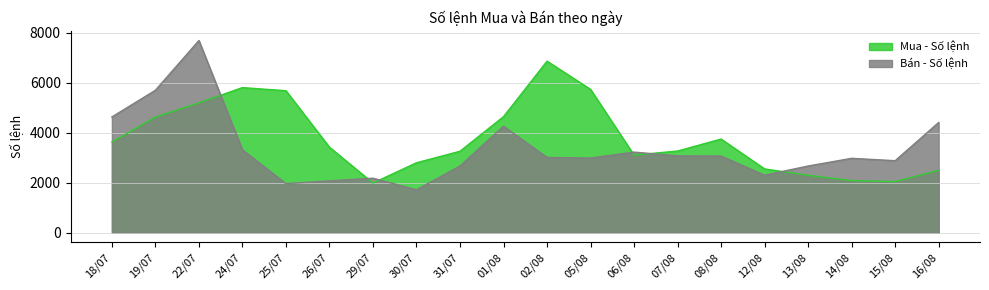

Which series changed the most between 29/07 and 07/08?

Mua - Số lệnh